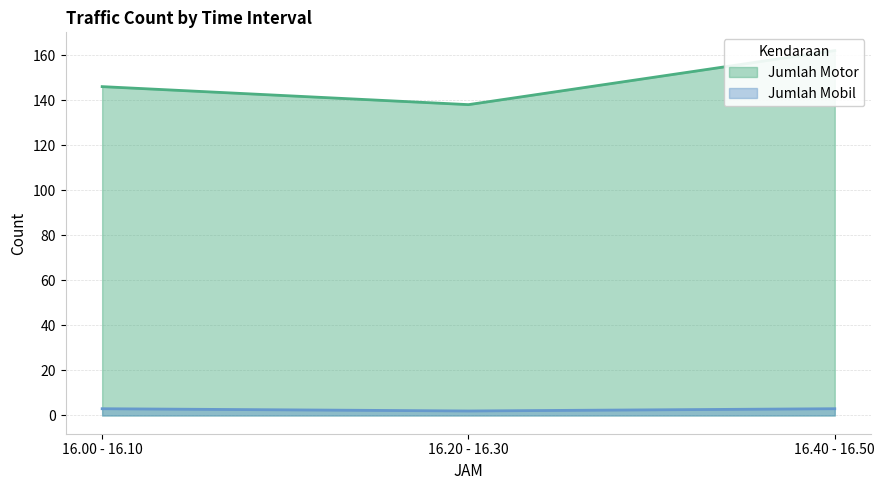

The Jumlah Motor series shows 146 at 16.00 - 16.10. True or false?

True